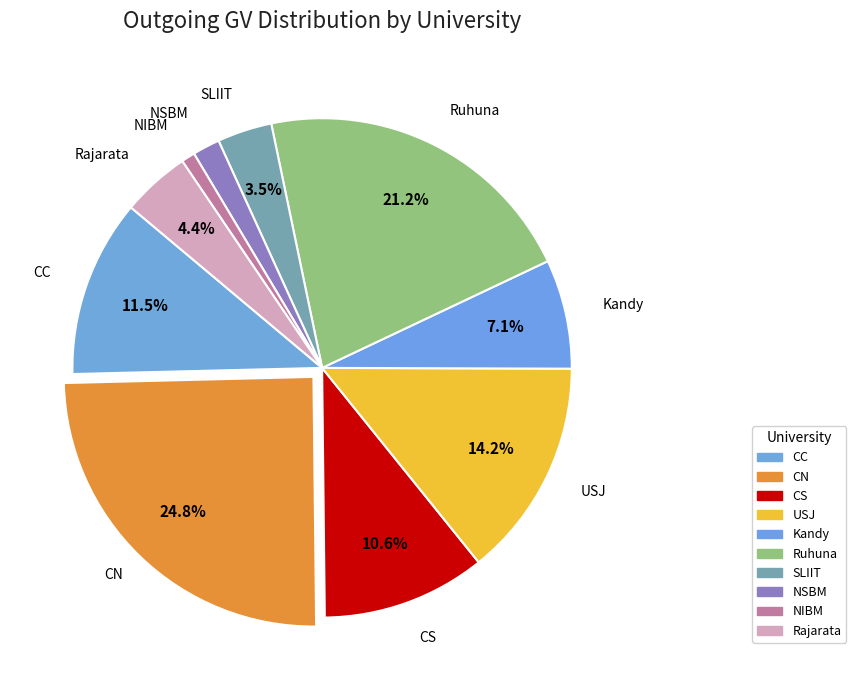

Rank the categories by value from lowest to highest.

NIBM, NSBM, SLIIT, Rajarata, Kandy, CS, CC, USJ, Ruhuna, CN